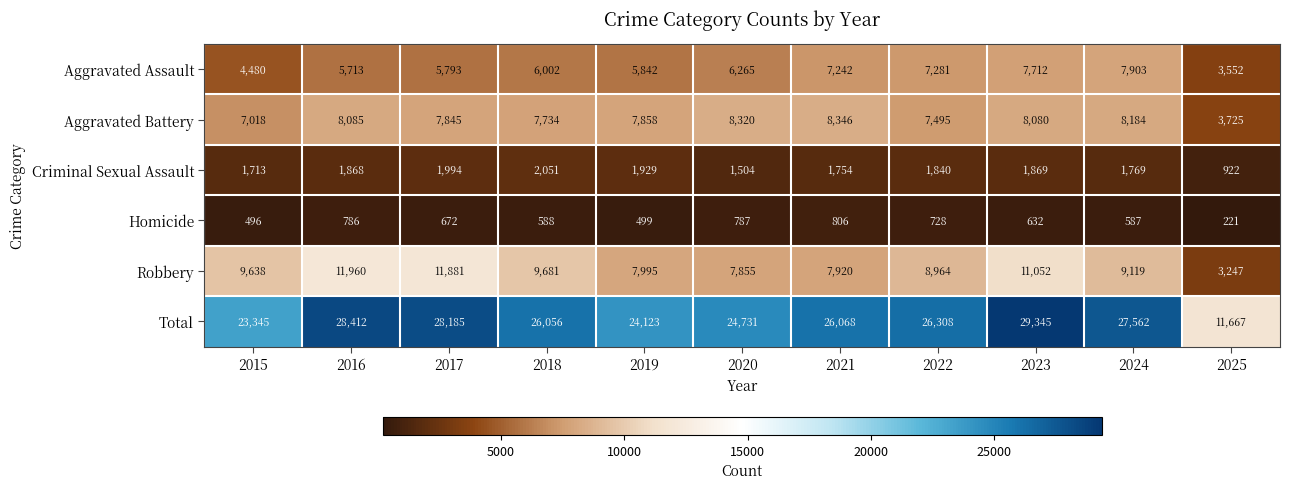

At which category does the chart reach its minimum across all series?

2025